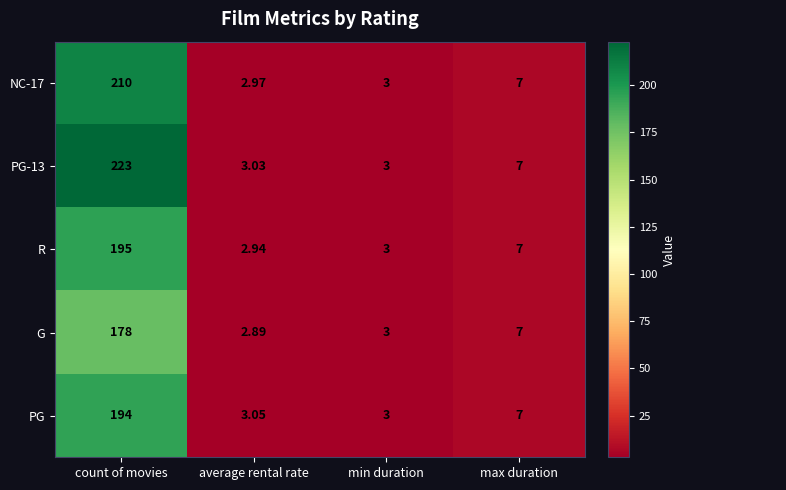

Which label corresponds to the largest value in the chart?

count of movies